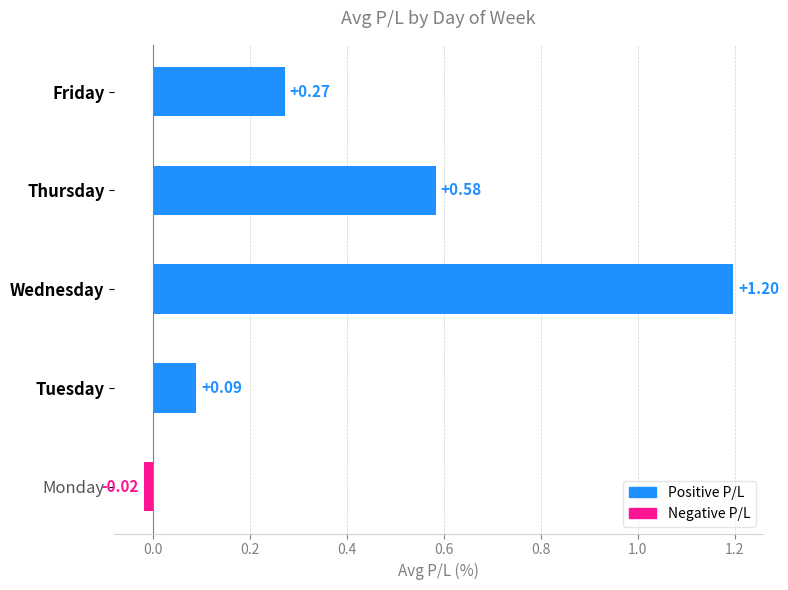

How many data points are less than 0?

1